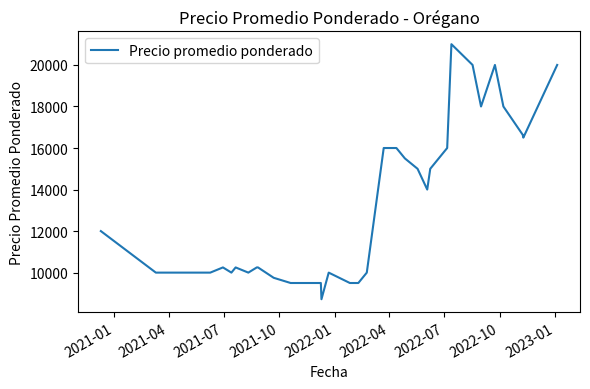

What is the difference between the maximum and minimum values?

12281